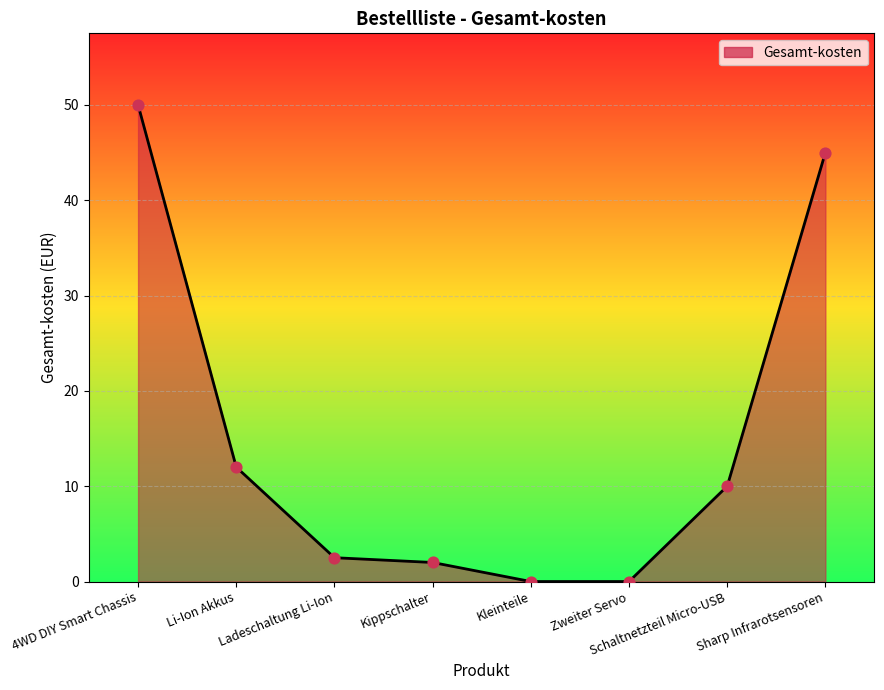

What is the change in value from Kippschalter to Zweiter Servo?

-2.0